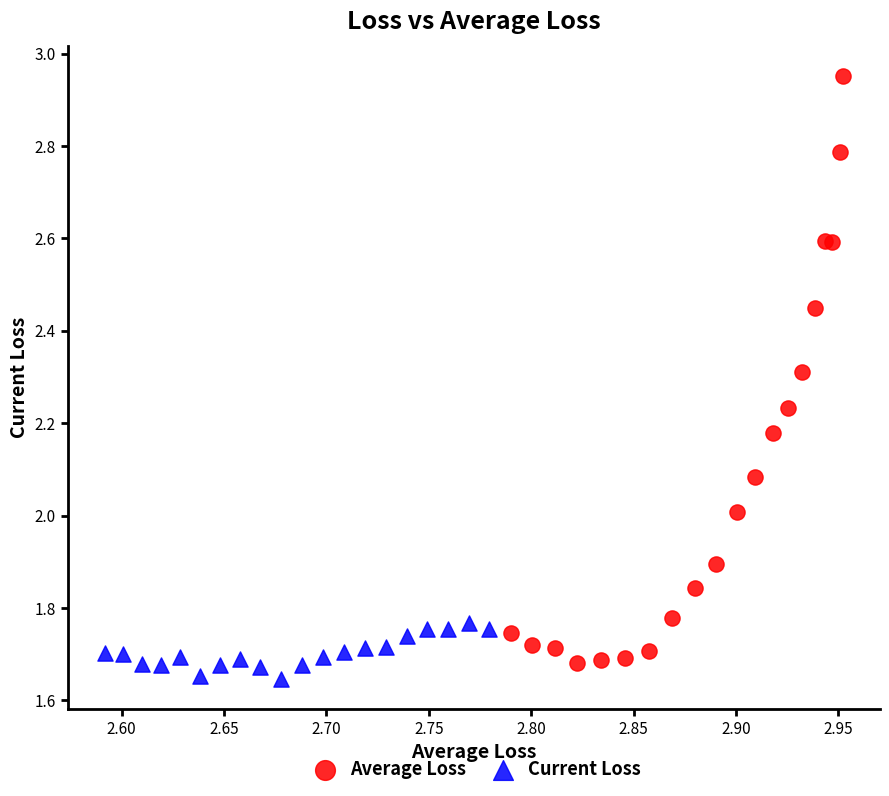

What are all the series names shown in the legend?

Average Loss, Current Loss